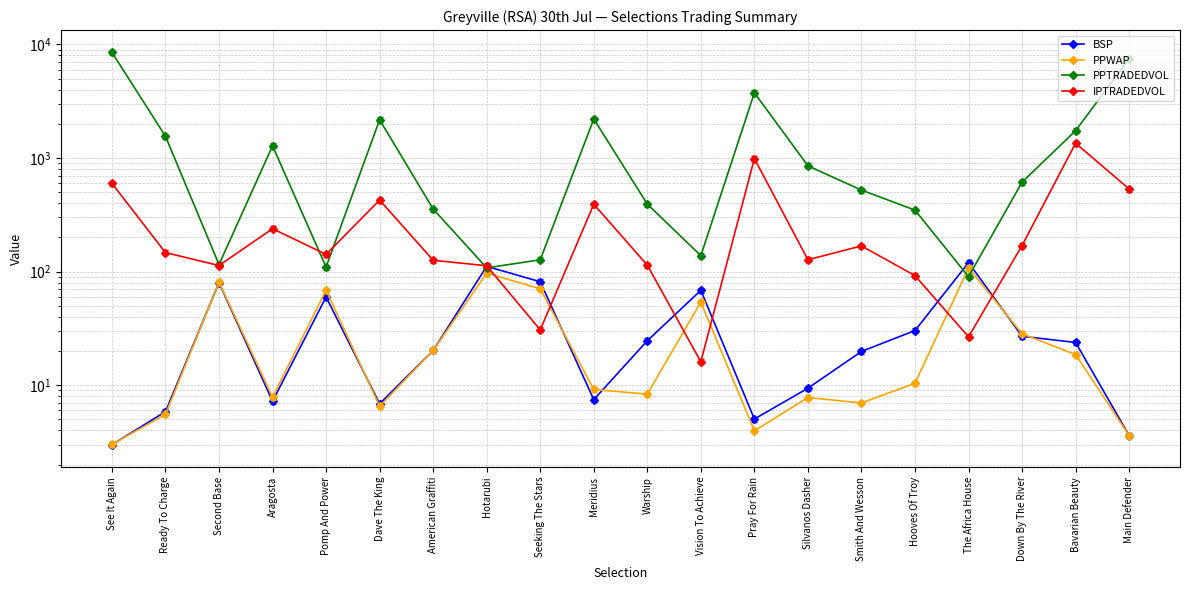

Reading left to right, extract all data points from this chart.

BSP: 3.0	5.8	80.0	7.2	59.8	6.9	20.2	111.2	81.4	7.5	24.6	68.4	5.0	9.4	19.8	30.3	120.0	27.0	23.8	3.6
PPWAP: 3.0	5.5	80.7	7.8	68.7	6.5	20.2	96.8	70.6	9.2	8.3	53.9	4.0	7.8	7.0	10.4	107.8	28.4	18.6	3.6
PPTRADEDVOL: 8524.2	1554.8	115.3	1280.4	109.7	2174.6	355.7	107.9	127.0	2209.7	393.1	138.1	3757.8	853.3	522.2	347.9	90.2	613.1	1742.3	7494.7
IPTRADEDVOL: 598.4	147.1	113.1	238.6	141.7	426.5	125.8	112.6	30.7	391.9	114.0	16.1	989.5	127.2	168.3	92.1	26.6	169.6	1350.8	534.0